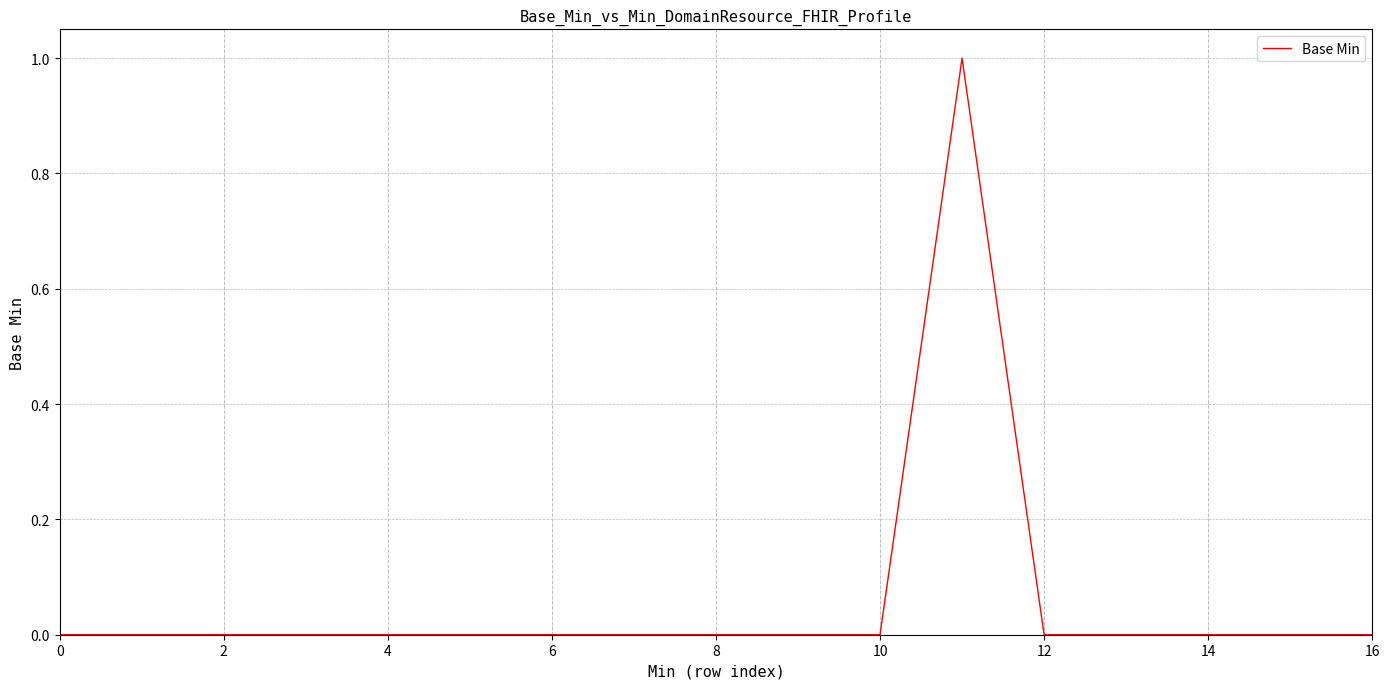

Count the number of categories in the chart.

17